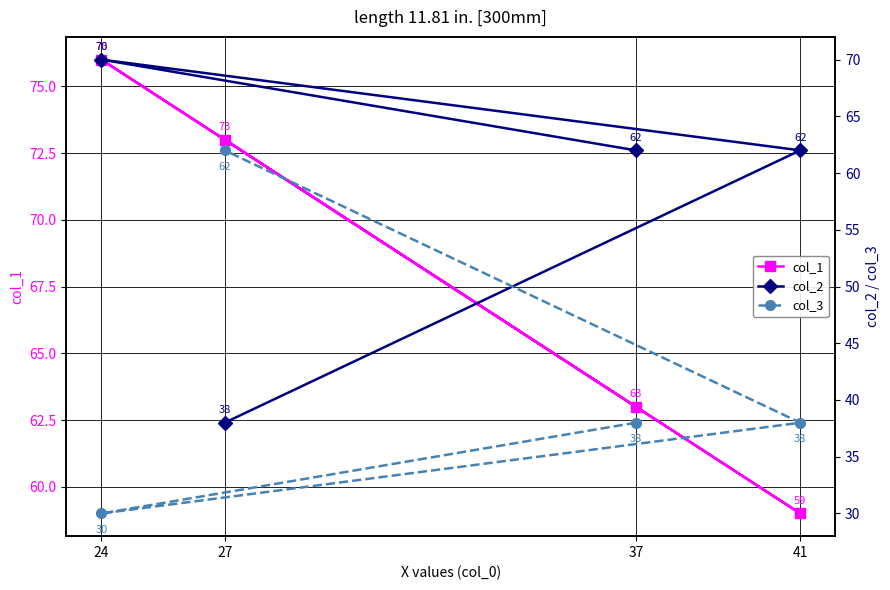

List the series in order of their overall mean, lowest first.

col_3, col_2, col_1